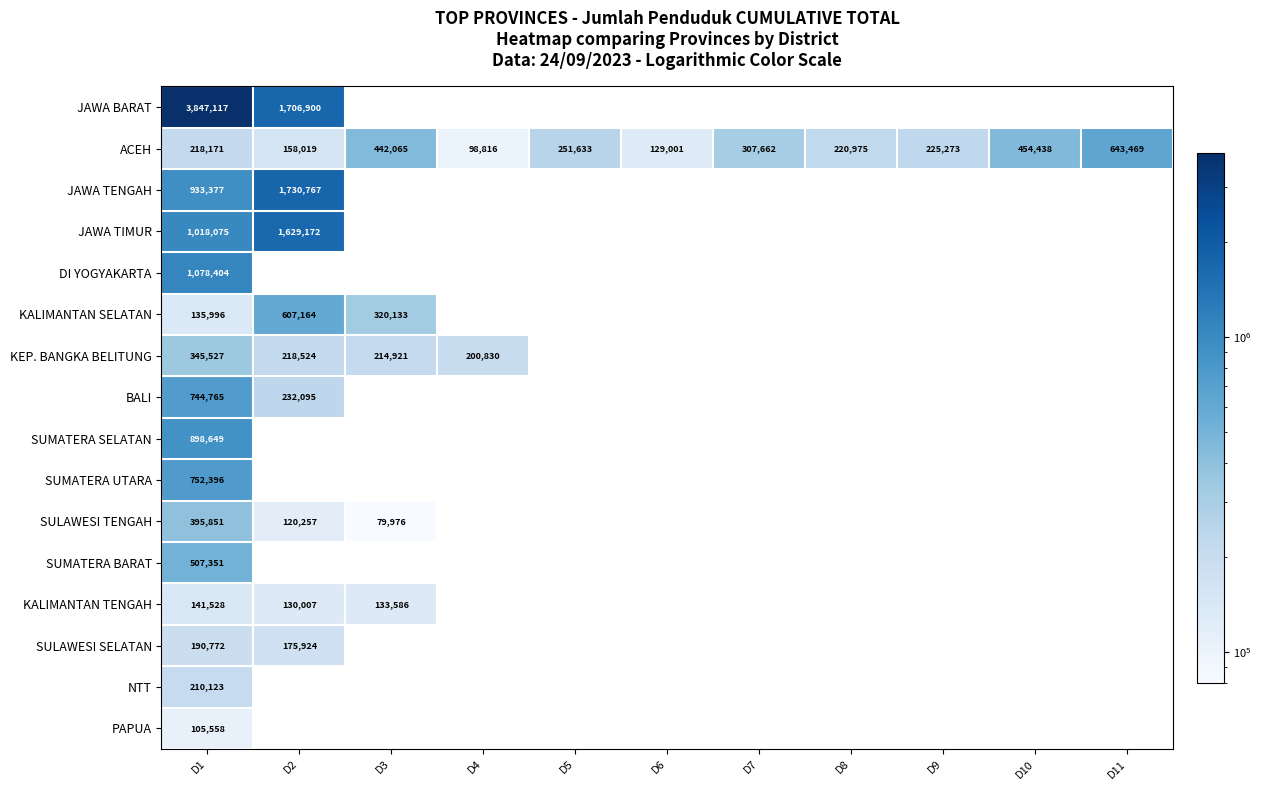

The value of JAWA BARAT at D1 is 5474494. True or false?

False